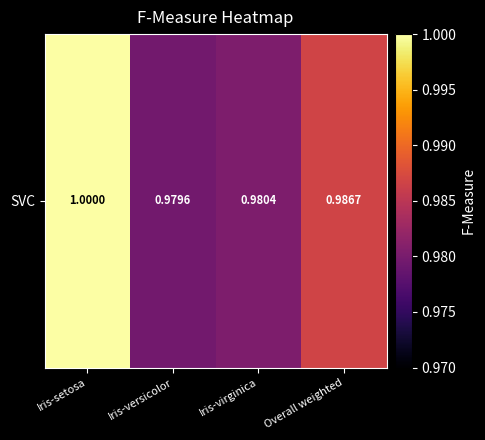

Rank the categories by value from highest to lowest.

Iris-setosa, Overall weighted, Iris-virginica, Iris-versicolor